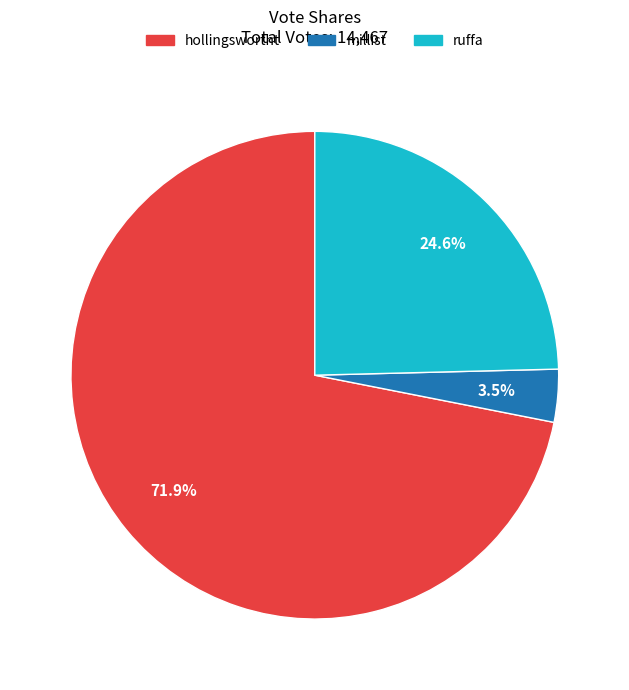

Does any single category account for the majority?

Yes